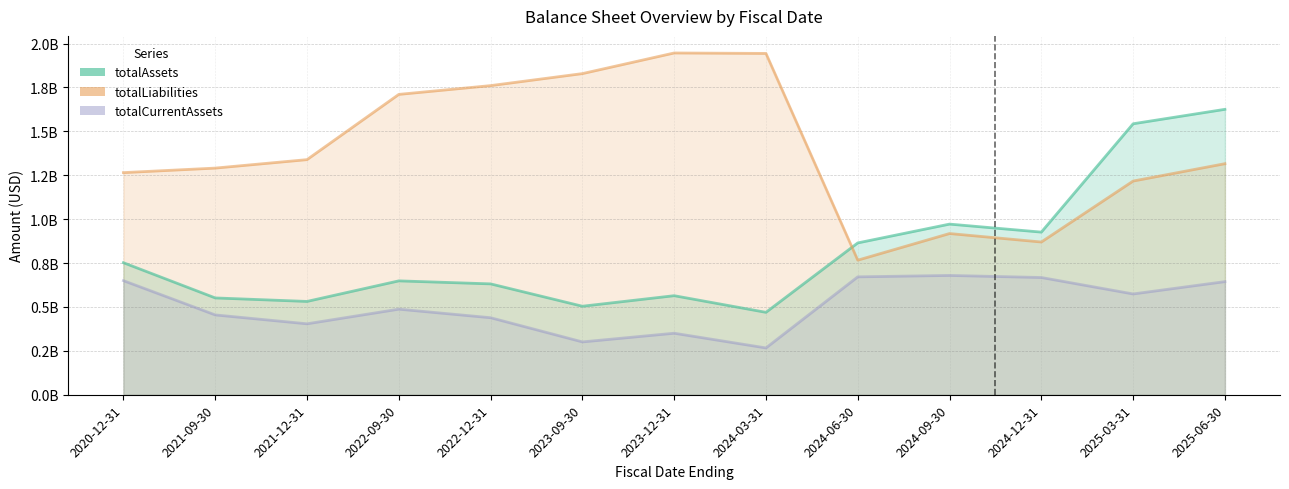

Which series ends up on top after the final intersection of totalAssets and totalLiabilities?

totalAssets